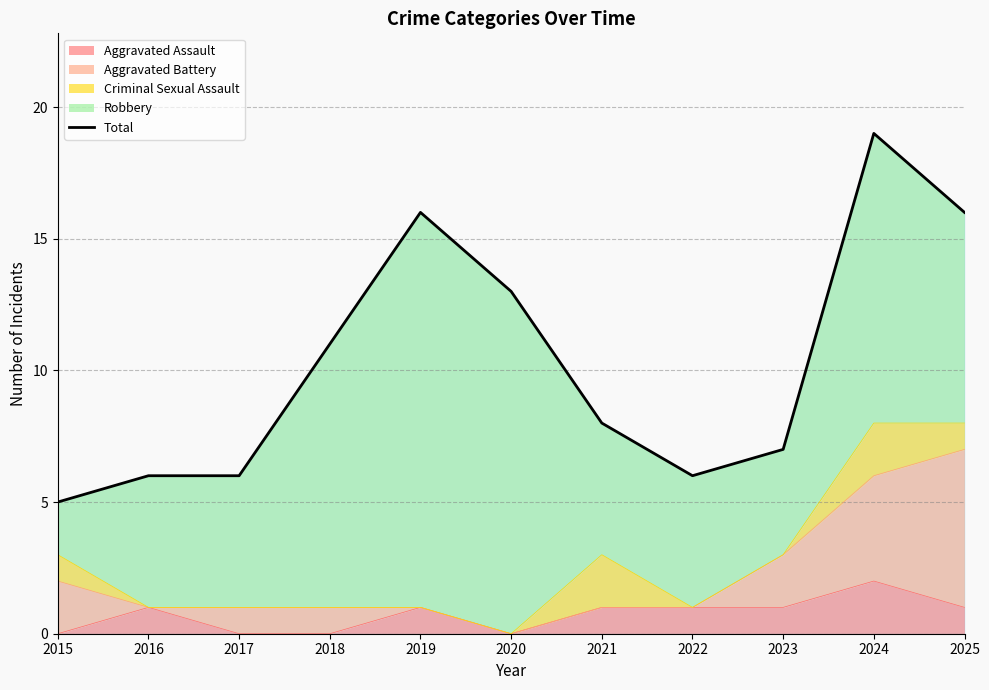

Rank the categories by value from highest to lowest.

2024, 2019, 2025, 2020, 2018, 2021, 2023, 2016, 2017, 2022, 2015